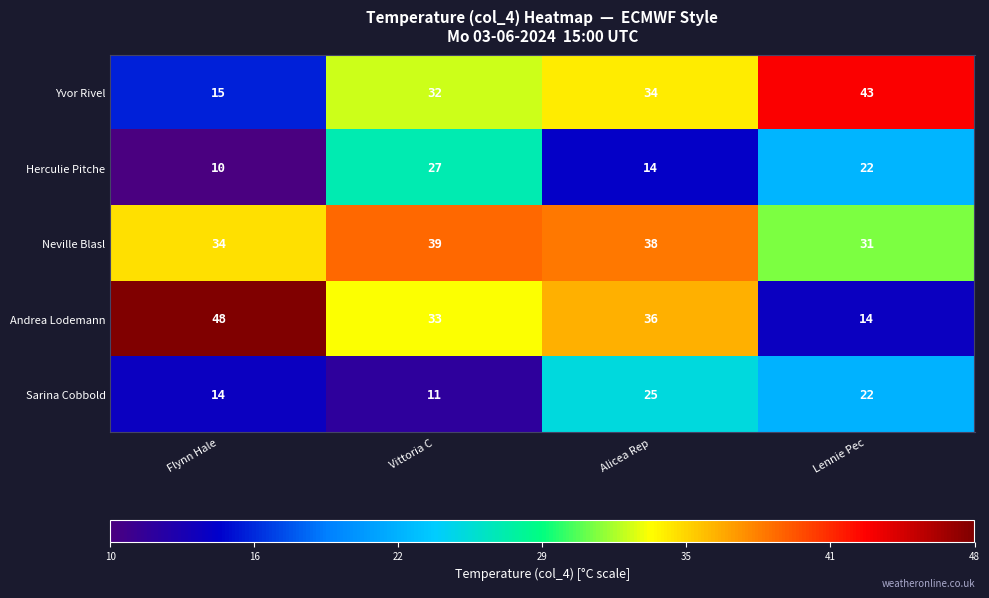

What is the spread (max minus min) of values at Alicea Rep?

24